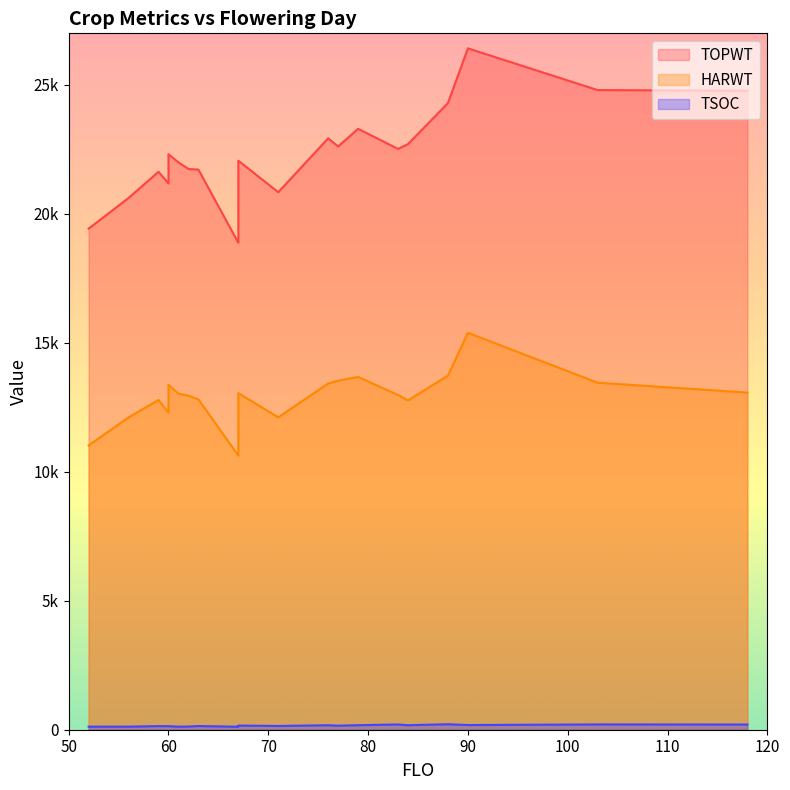

Rank the categories by TOPWT value from highest to lowest.

90, 103, 118, 88, 79, 76, 84, 77, 83, 60, 67, 61, 62, 63, 59, 60, 71, 56, 52, 67